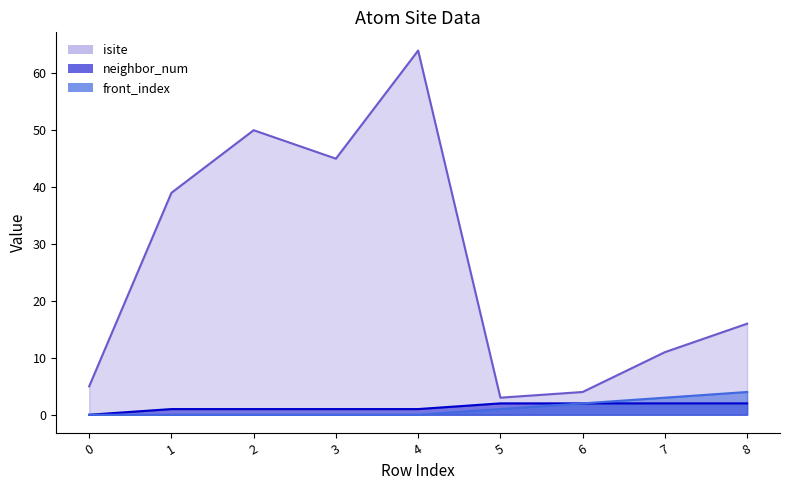

How many data points in isite are less than 16?

4